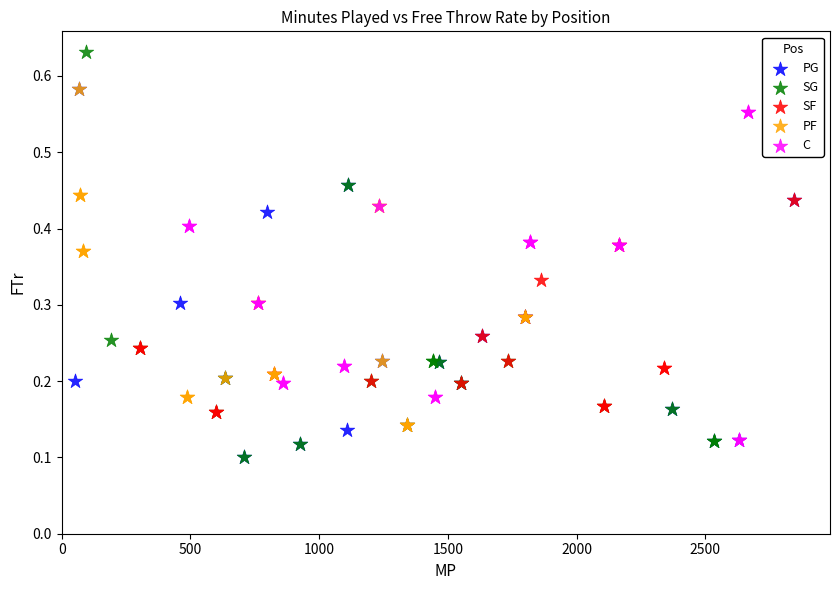

Which series has the largest Y range (max minus min)?

SG